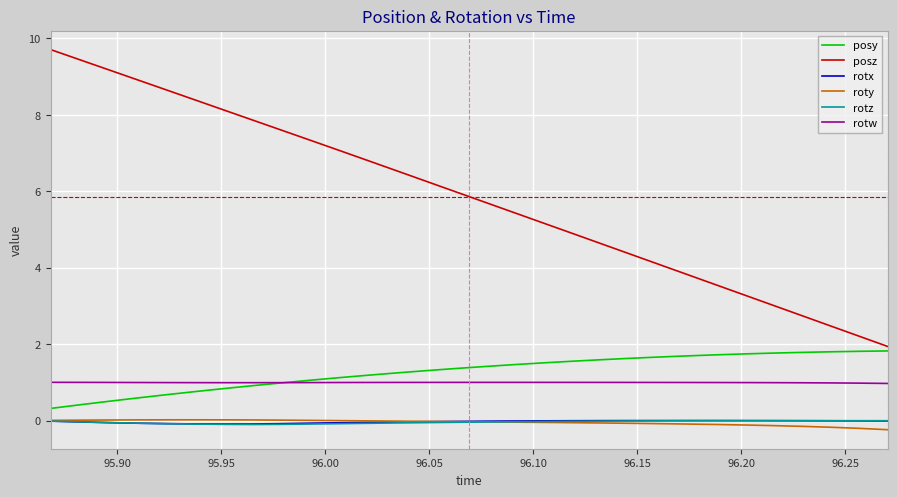

What is the difference between the maximum and minimum values in the roty series?

0.3